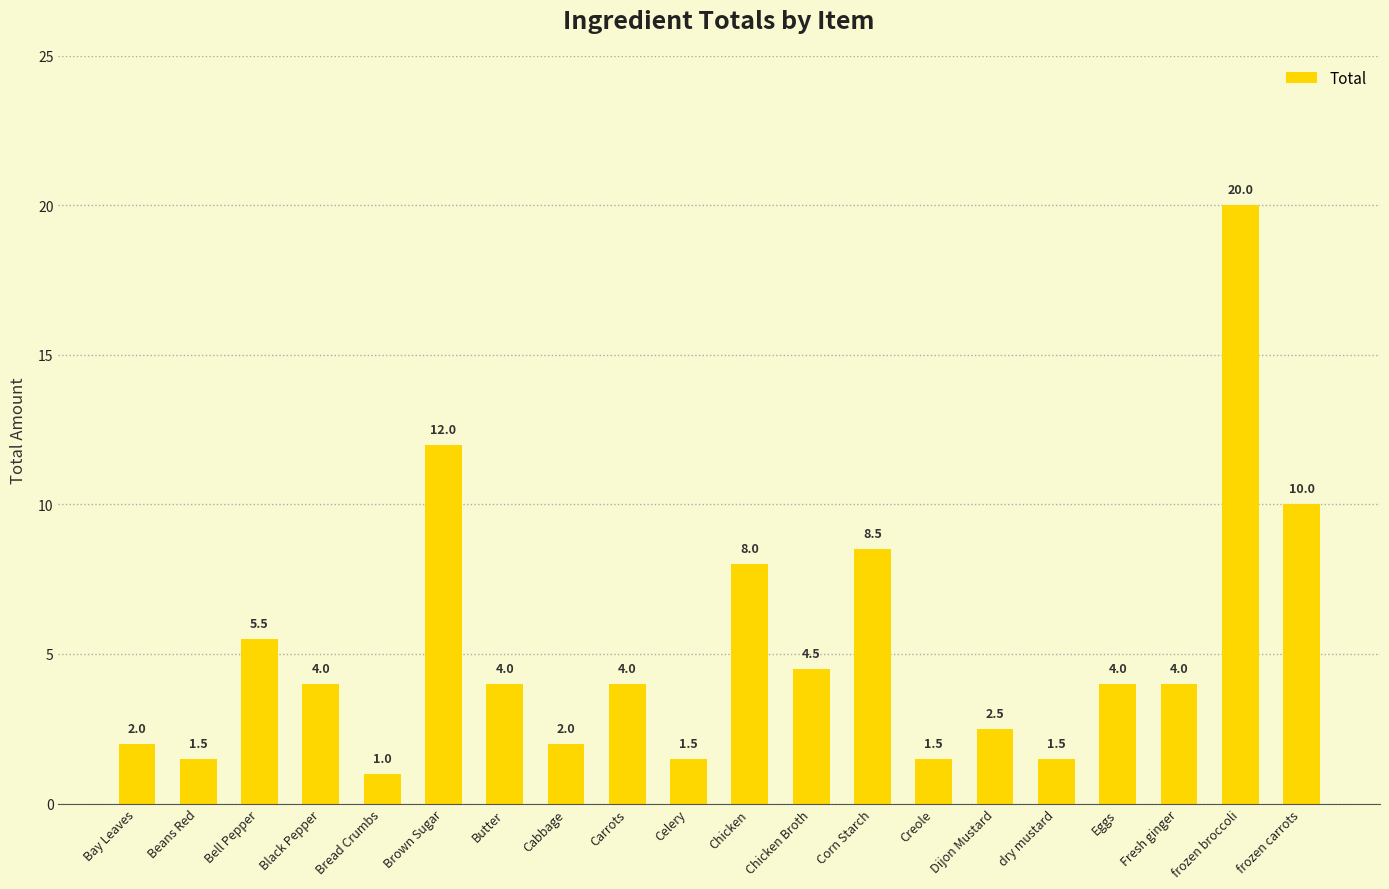

What is the difference between the values at Cabbage and Corn Starch?

6.5